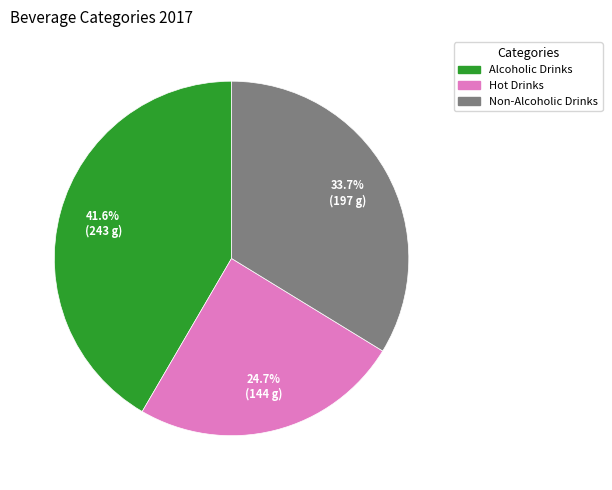

What is the ratio of the value at Alcoholic Drinks to the value at Hot Drinks?

1.7